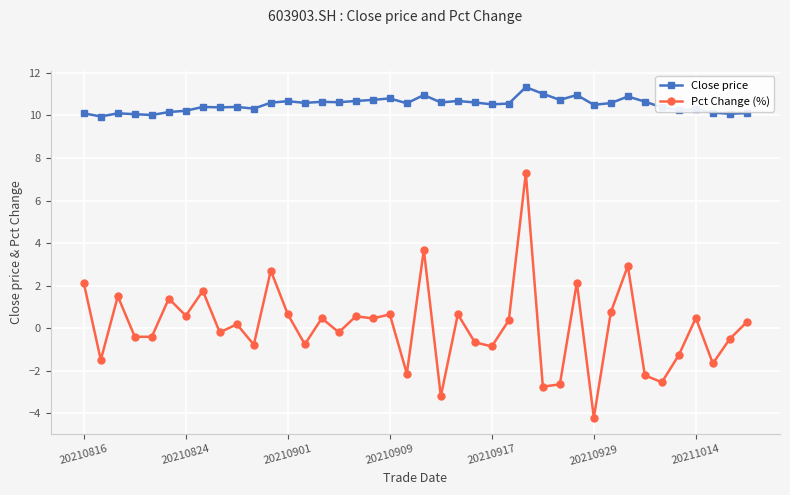

What is the value of the Pct Change (%) point at the 38th from the left?

-1.7